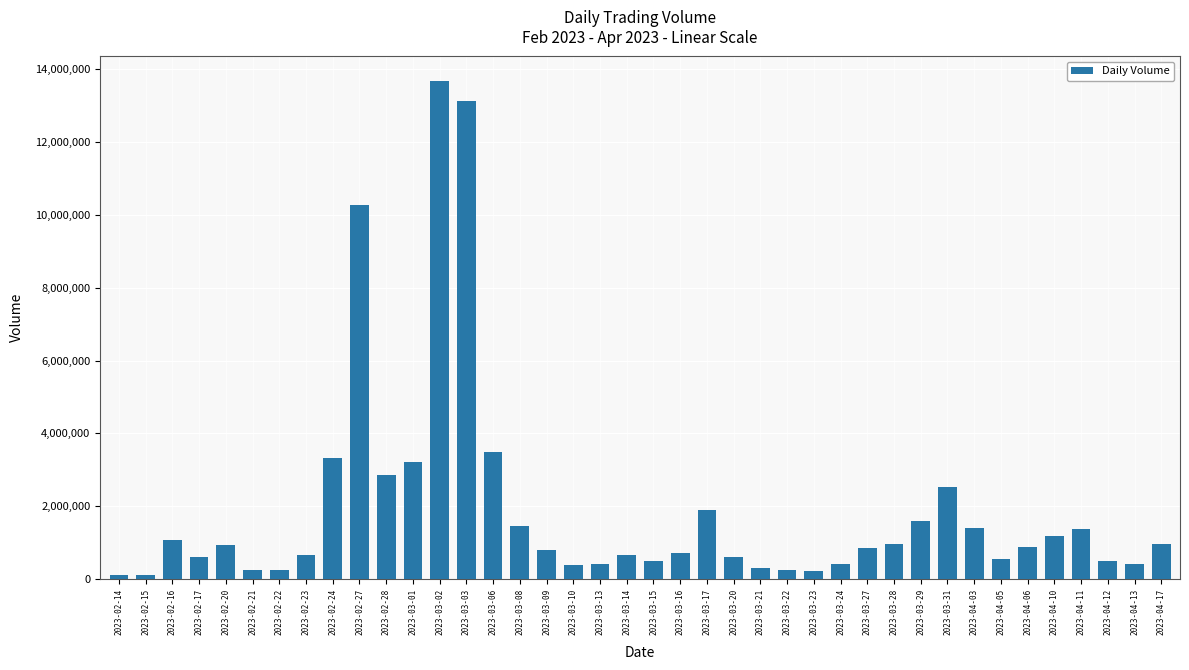

What is the label of the 5th bar from the left?

2023-02-20